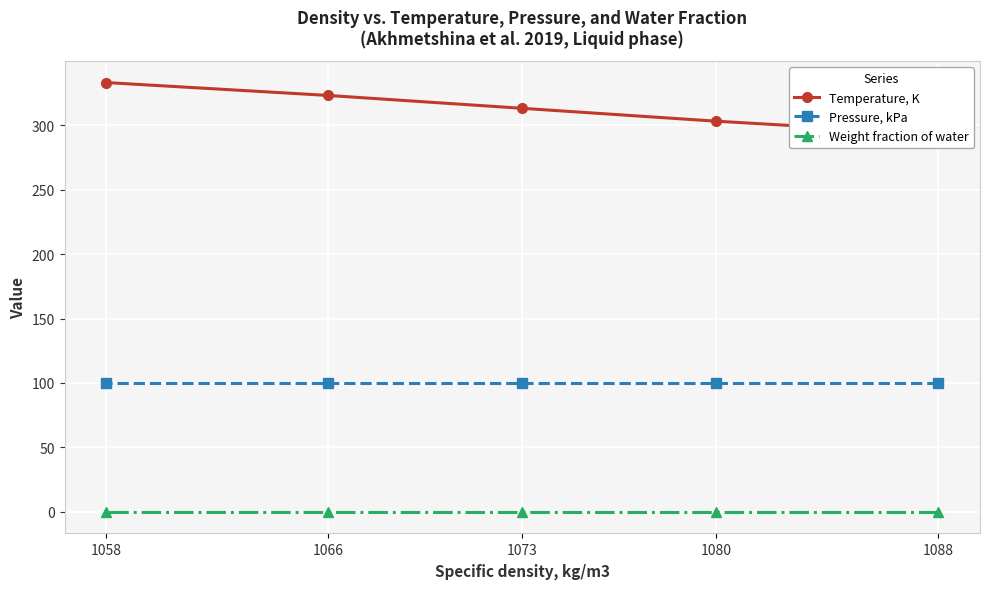

What is the total value across all series at 1080?

402.8